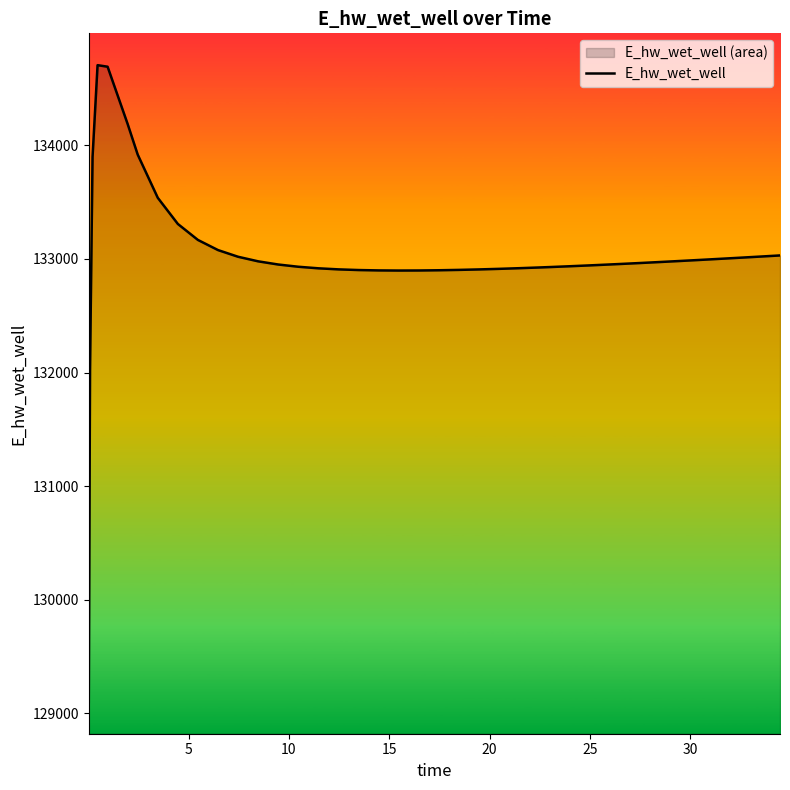

What is the minimum value shown in the chart?

129099.5